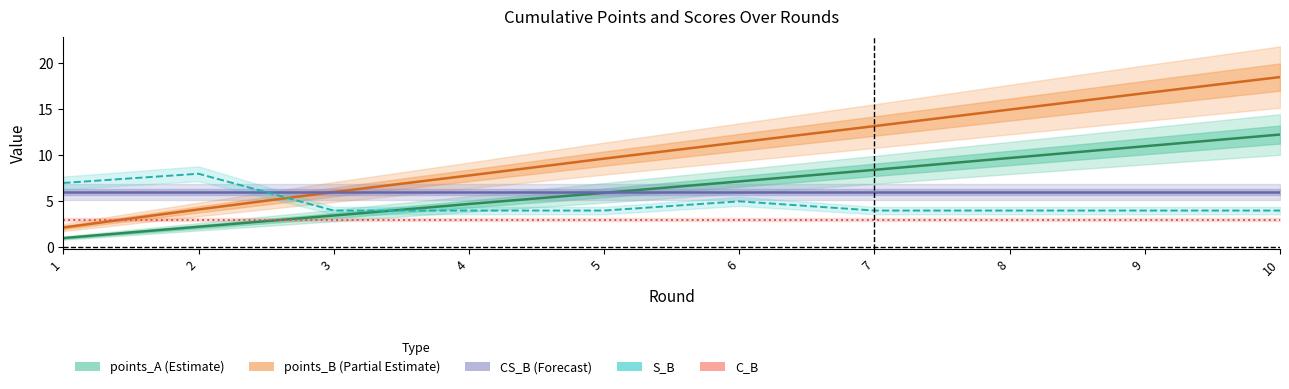

What is the value of the points_A point at the 9th from the left?

11.0